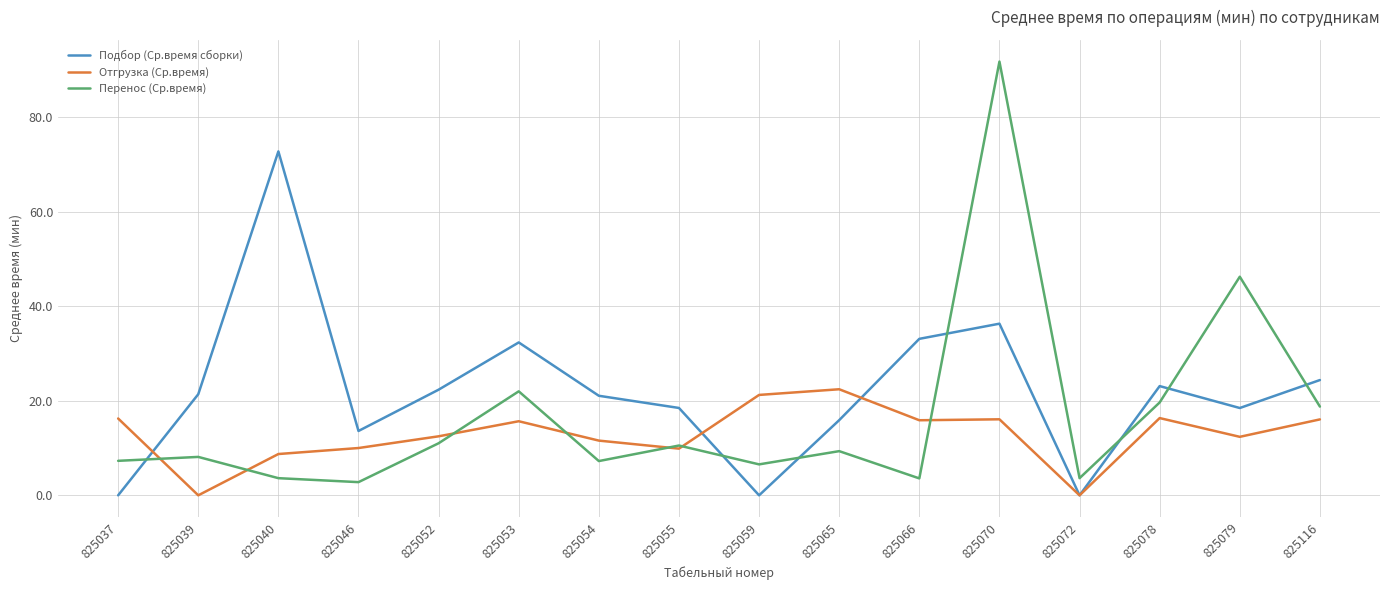

At which category does Отгрузка (Ср.время) reach its first local valley?

825039